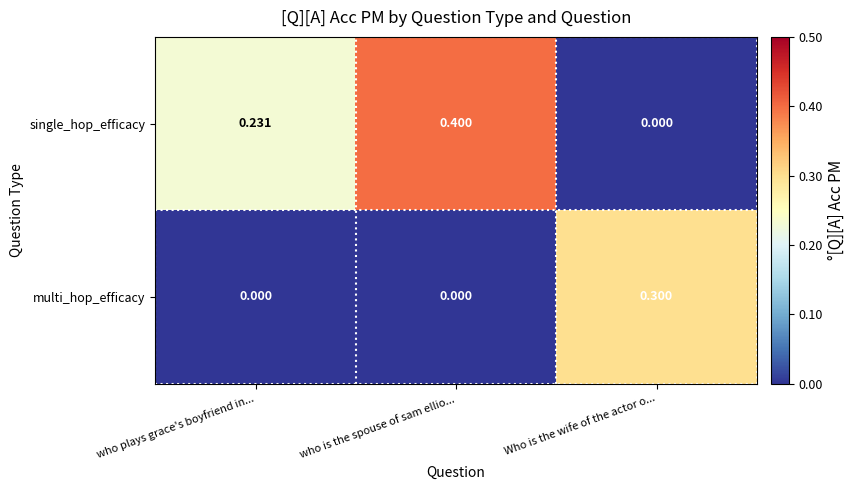

List the series in order of their peak value, lowest first.

multi_hop_efficacy, single_hop_efficacy